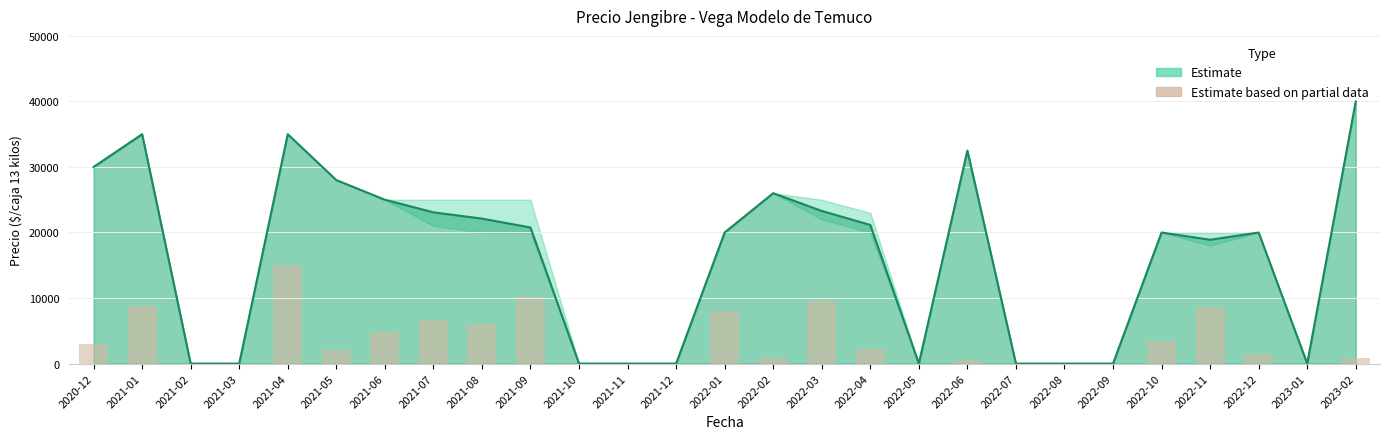

Reading right to left, list all the values displayed in this chart.

800	0	1400	8600	3400	0	0	0	600	0	2200	9600	800	8000	0	0	0	10200	6000	6600	4800	2000	15000	0	0	8800	3000